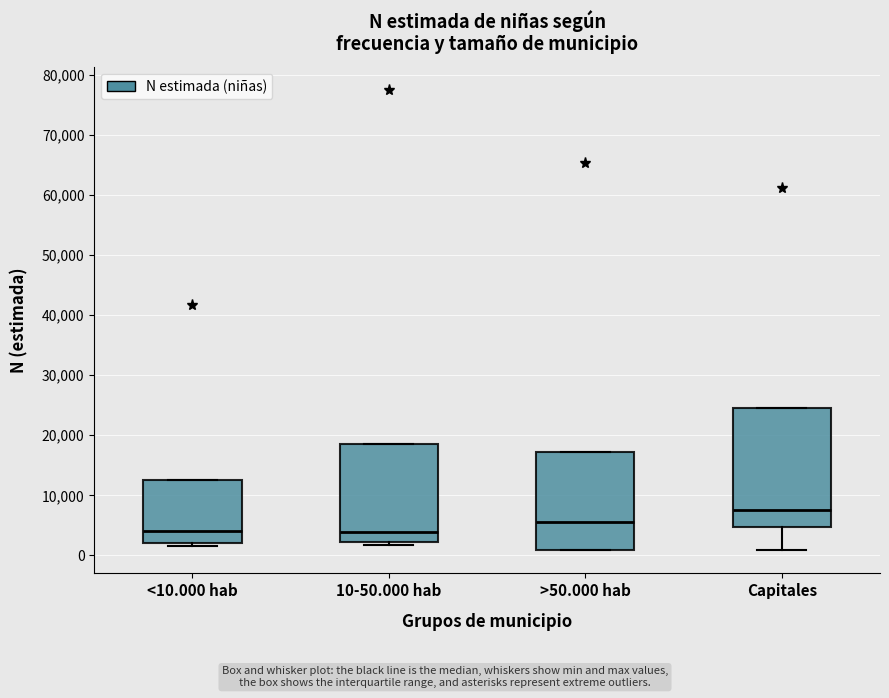

Which box is the tallest, from its lower edge to its upper edge?

Capitales